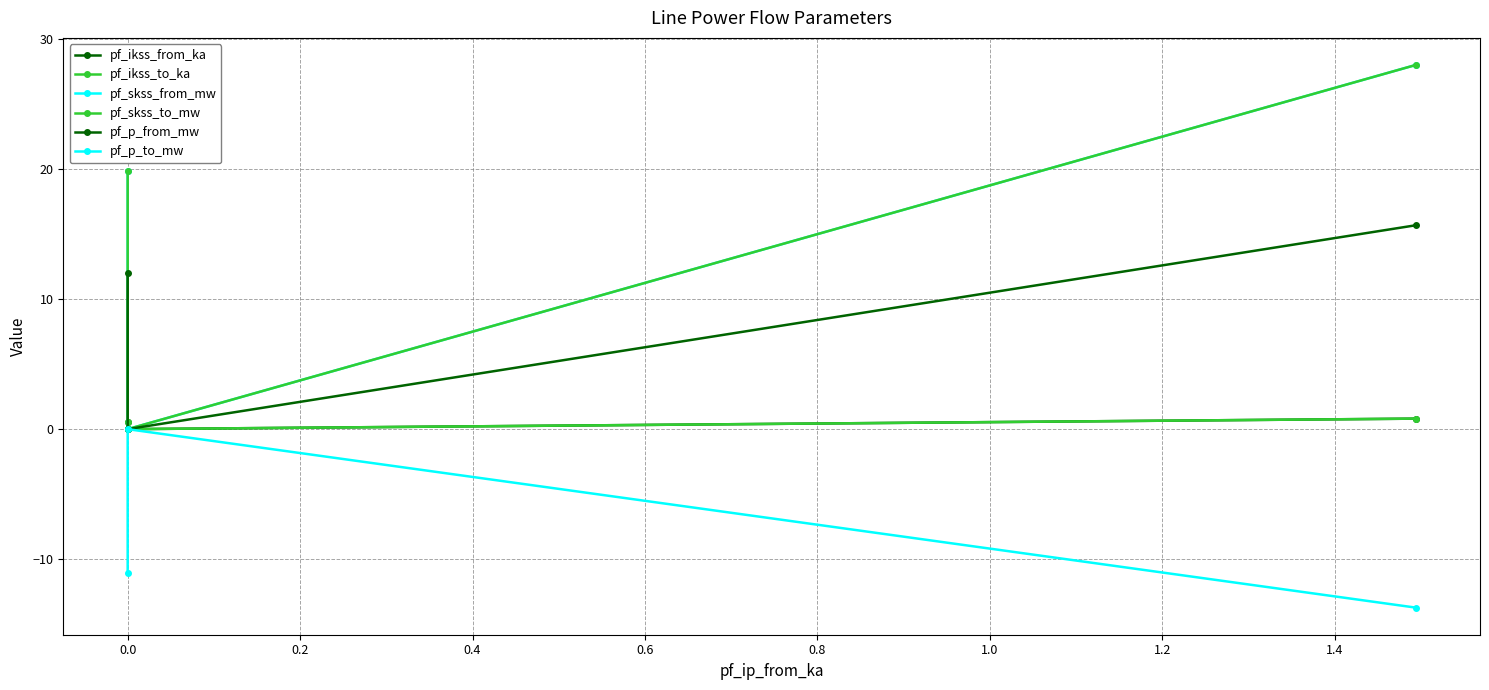

What are all the series names shown in the legend?

pf_ikss_from_ka, pf_ikss_to_ka, pf_skss_from_mw, pf_skss_to_mw, pf_p_from_mw, pf_p_to_mw